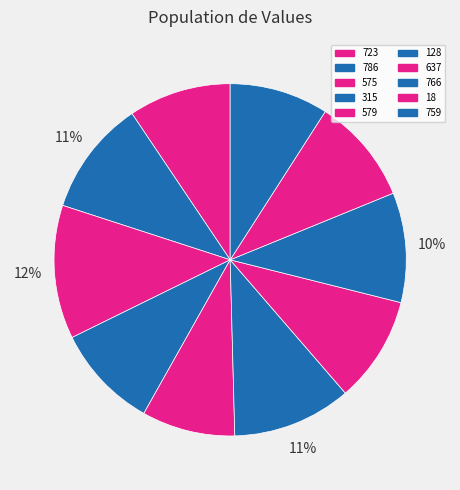

To the nearest percent, what is the combined percentage of 766 and 579?

19%